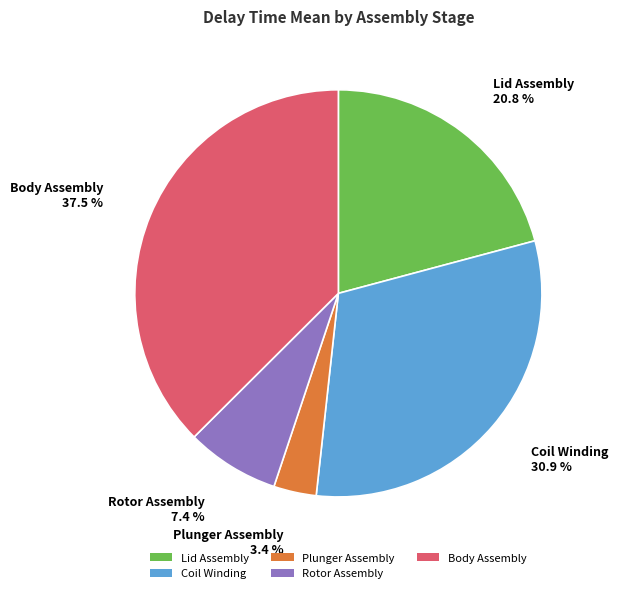

Does Lid Assembly account for over 50% of the chart?

No